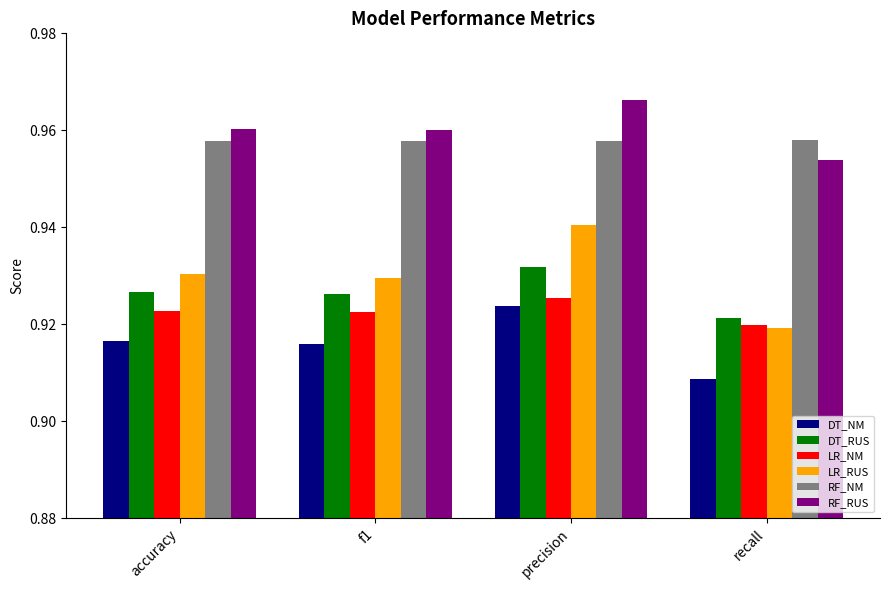

Which category has the lowest value across all series?

recall